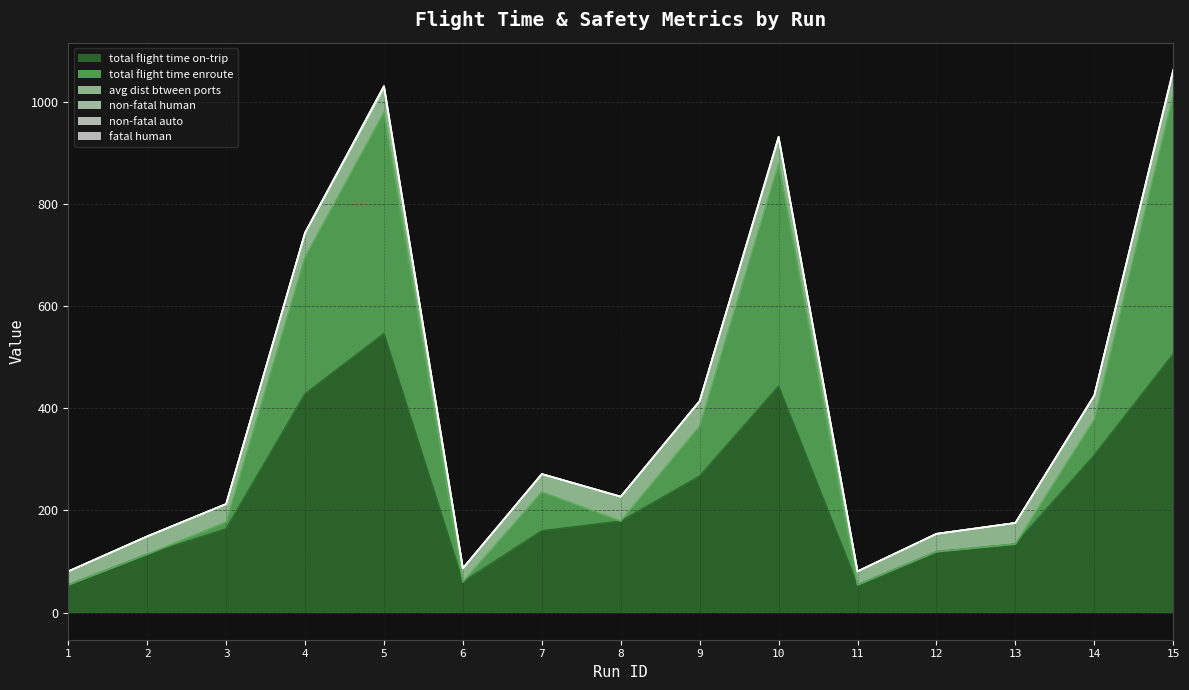

Reading left to right, list all the values displayed in this chart.

total flight time on-trip: 54.0	114.0	164.0	428.0	546.0	60.0	160.0	179.0	267.0	443.0	54.0	119.0	134.0	308.0	506.0
total flight time enroute: 0.0	0.0	13.0	268.0	433.0	0.0	76.0	0.0	98.0	435.0	0.0	0.0	0.0	70.0	507.0
avg dist btween ports: 26.6	35.2	35.5	45.6	45.5	26.6	35.2	47.9	49.1	50.5	26.6	35.2	41.4	46.3	43.5
non-fatal human: 0.0	0.0	0.0	2.0	6.0	0.0	0.0	0.0	0.0	0.0	0.0	0.0	0.0	0.0	4.0
non-fatal auto: 0.0	0.0	0.0	0.0	0.0	0.0	0.0	0.0	0.0	3.0	0.0	0.0	0.0	1.0	1.0
fatal human: 0.0	0.0	0.0	0.0	0.0	0.0	0.0	0.0	0.0	0.0	0.0	0.0	0.0	0.0	1.0